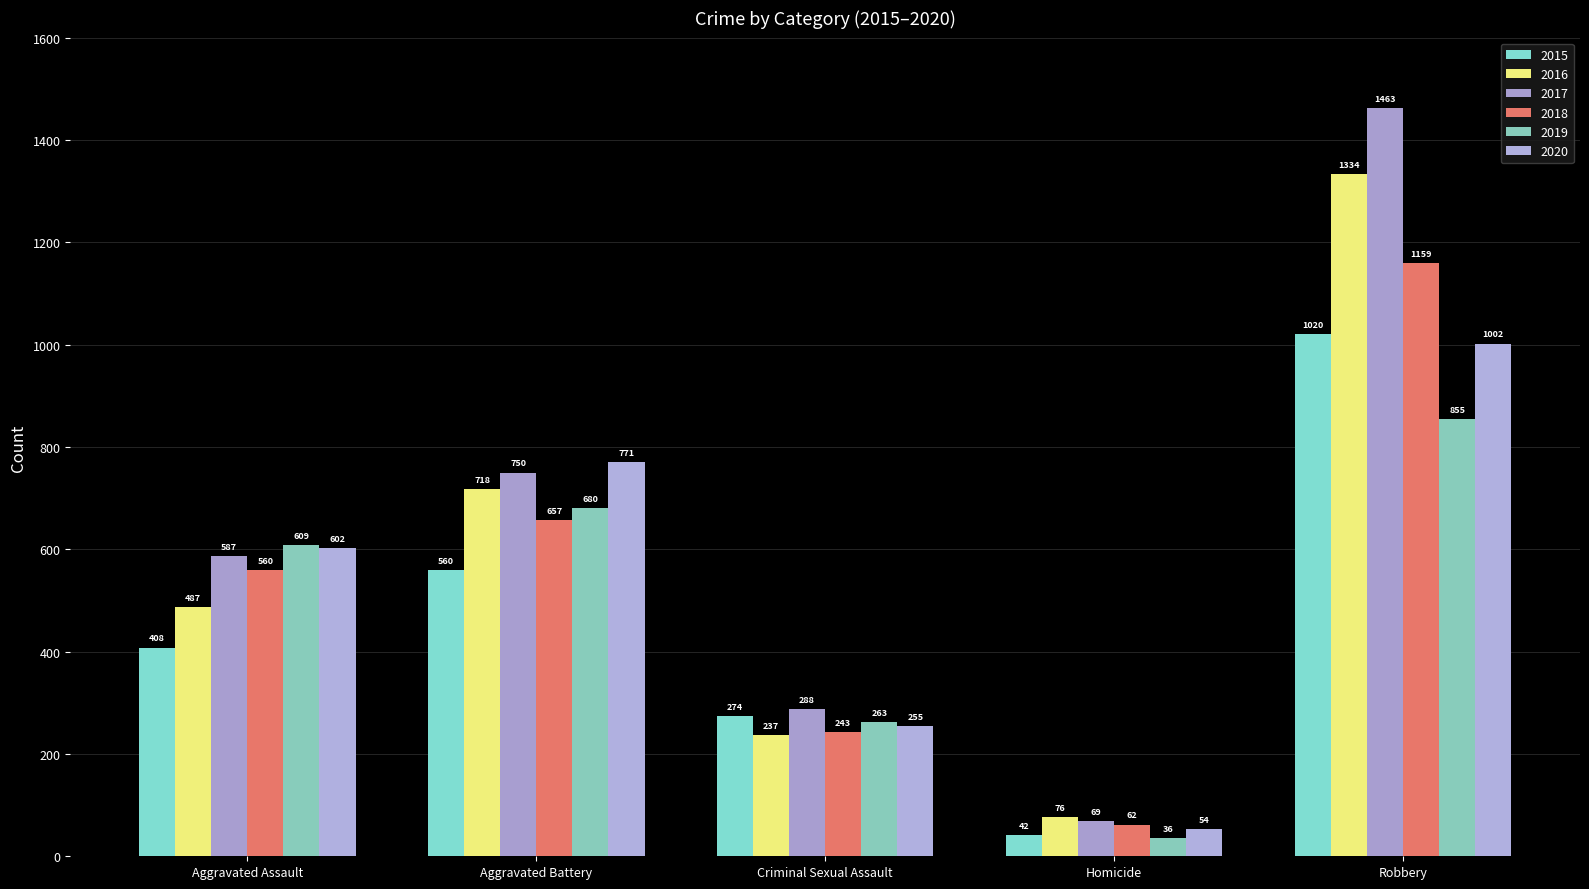

Where is 2019 nearest to the value 445?

Aggravated Assault